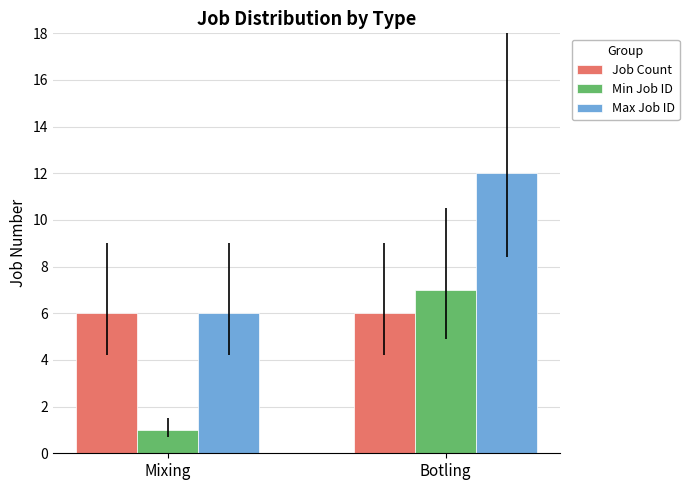

What value does the Max Job ID series have at Mixing?

6